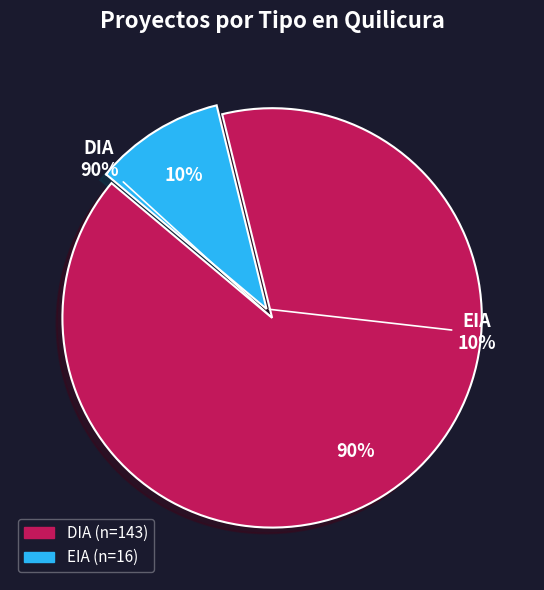

Which slice is the smallest?

EIA